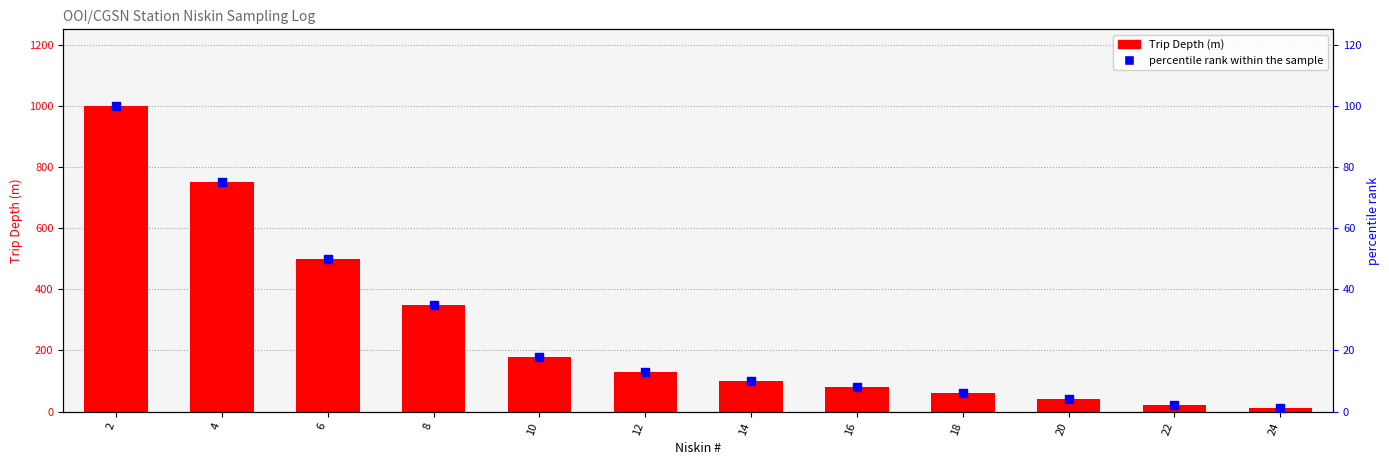

What are all the series names shown in the legend?

Trip Depth, percentile rank within the sample